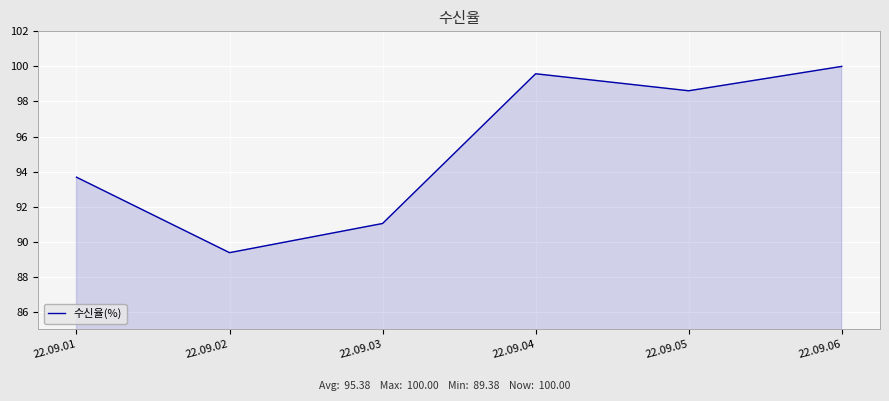

What is the sum of all values?

572.3